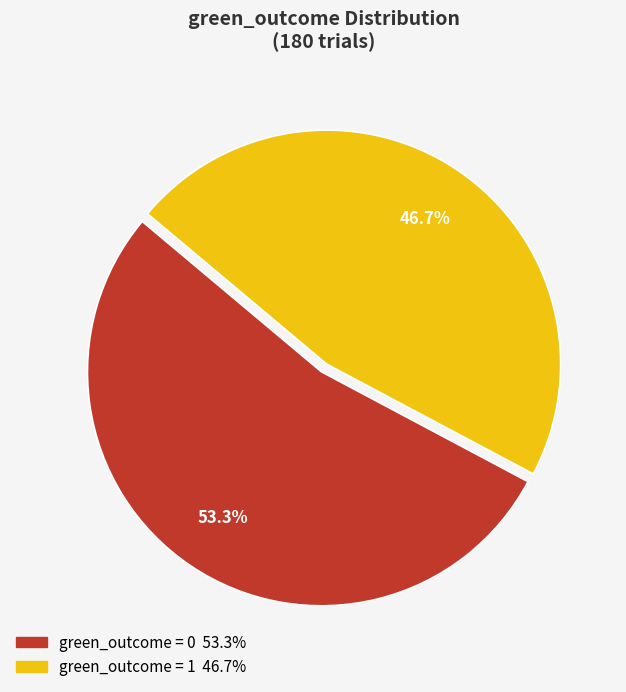

How many slices are in this pie chart?

2